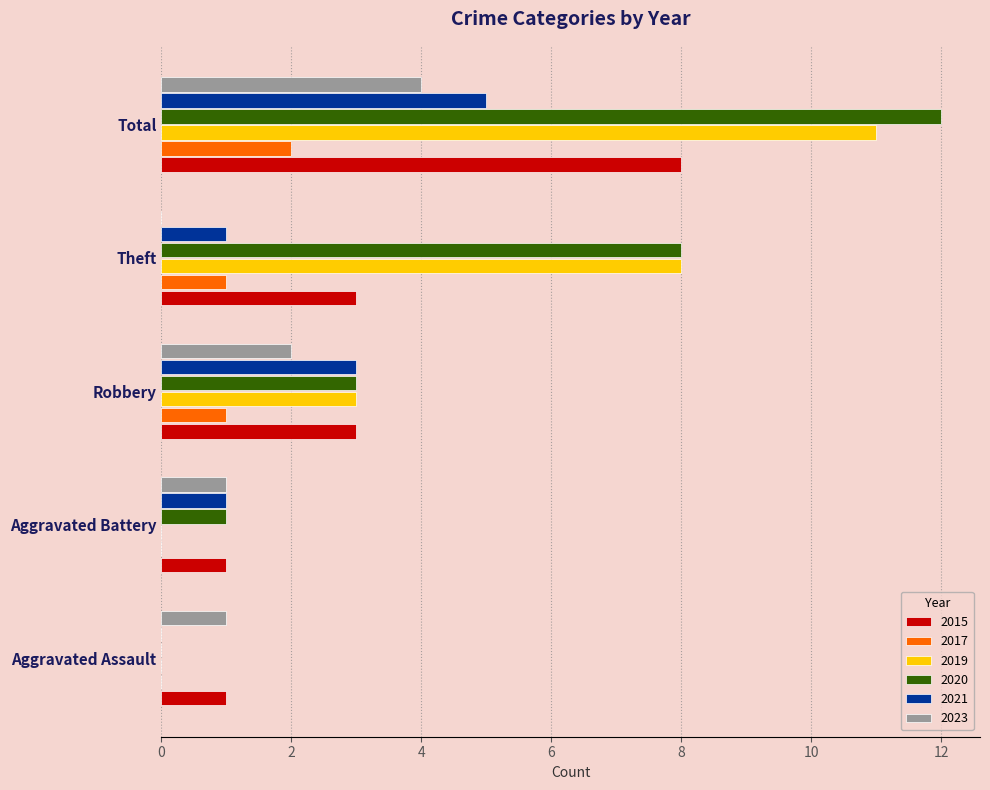

Which series changed the most between Aggravated Assault and Total?

2020